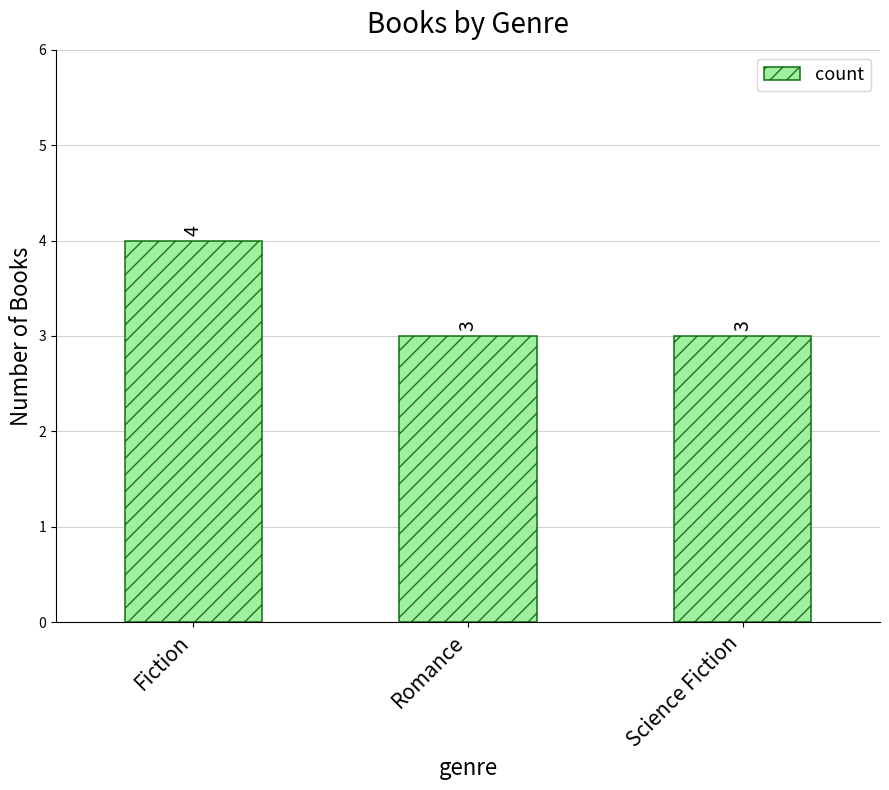

How many values are between 3 and 4?

3